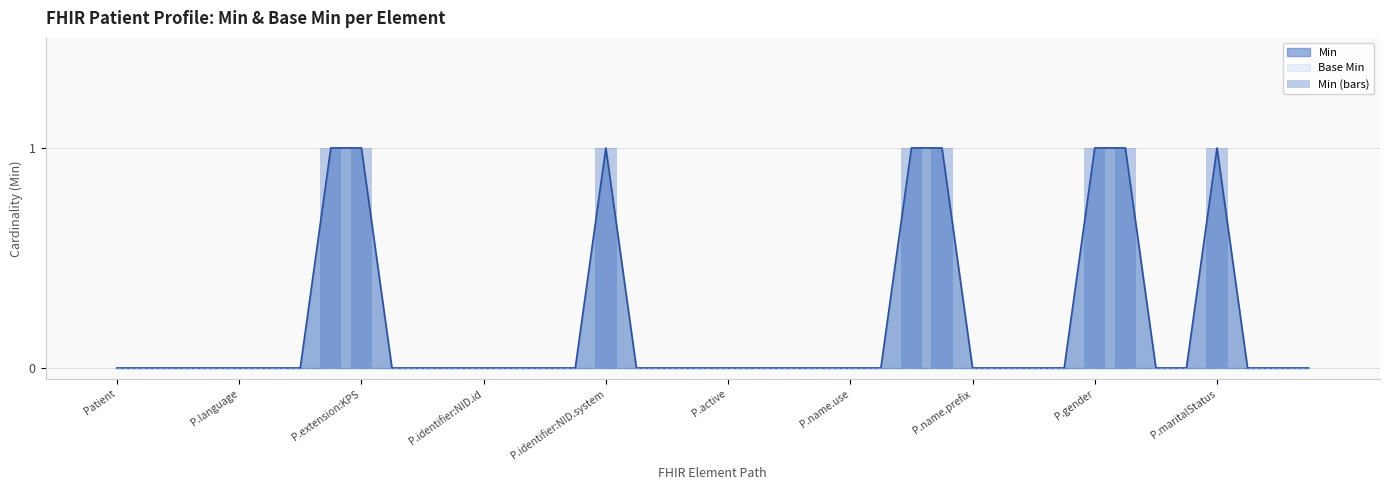

Which category has the lowest value across all series?

Patient